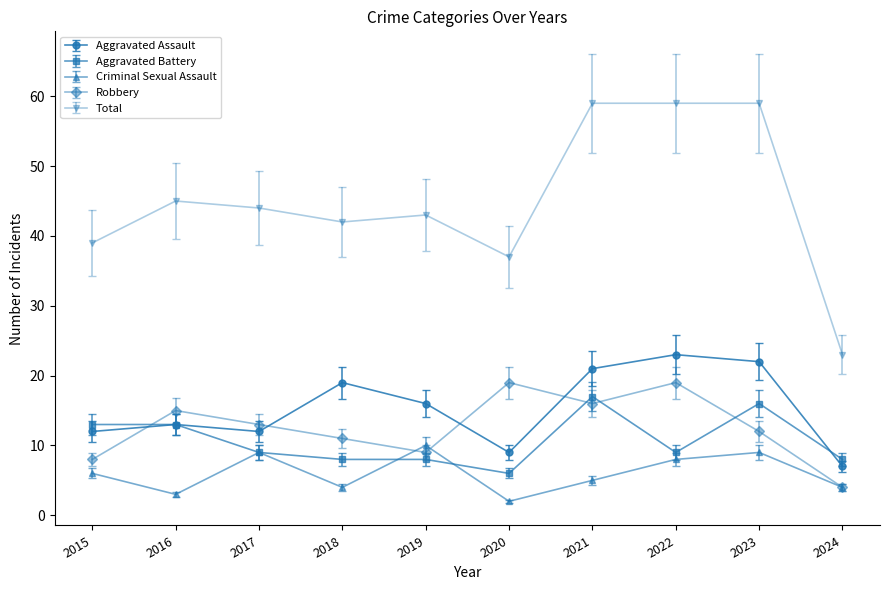

What is the difference between the highest and lowest values at 2015?

33